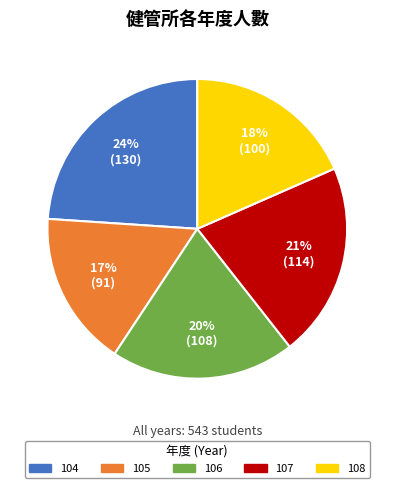

Is it true that 104 is 24% of the pie?

True